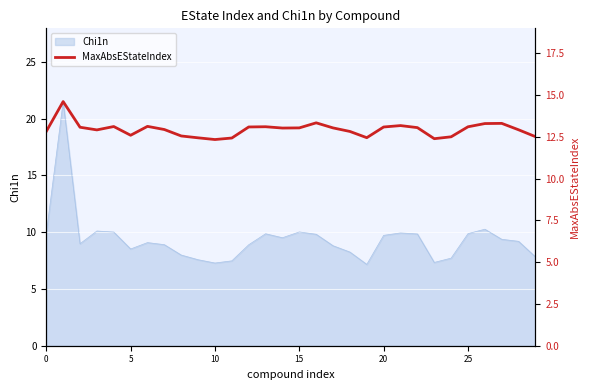

What is the difference between the second highest and second lowest values?

0.9